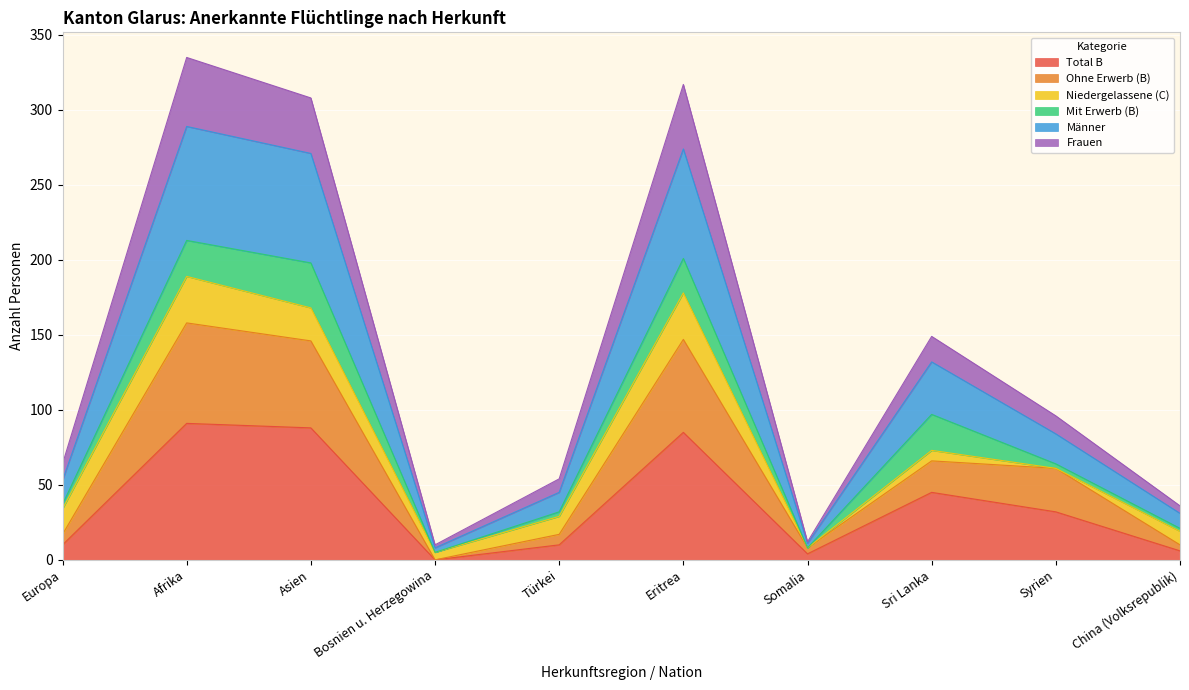

True or false: Total B has a value of 32 at Syrien.

True